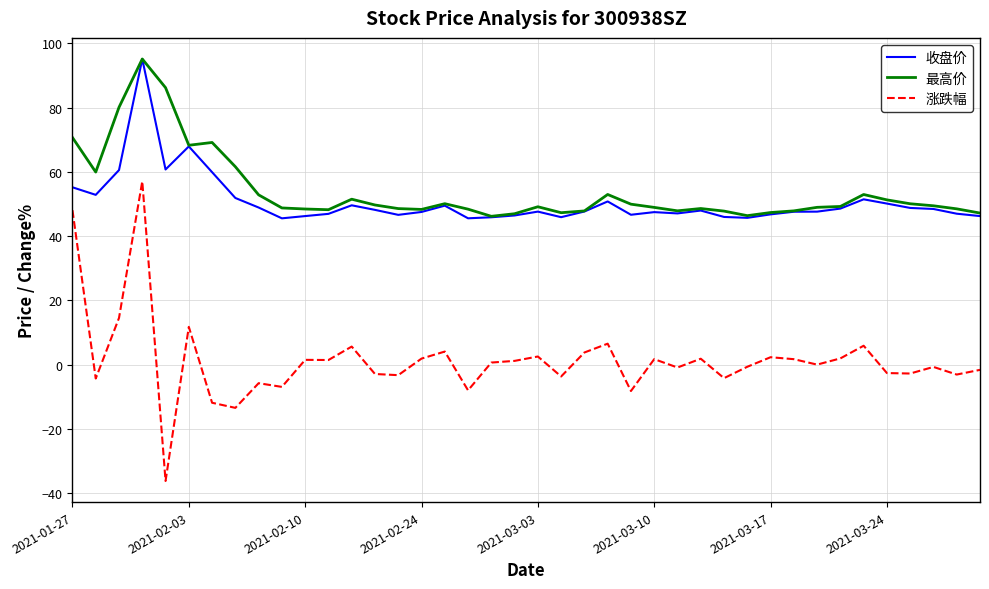

True or false: 收盘价 and 涨跌幅 cross at least once.

False